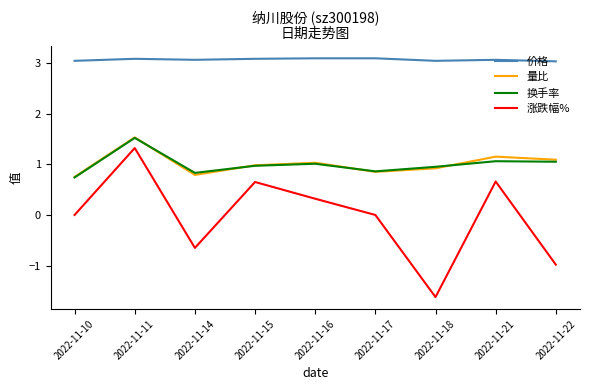

Which series has the widest spread of values?

涨跌幅%